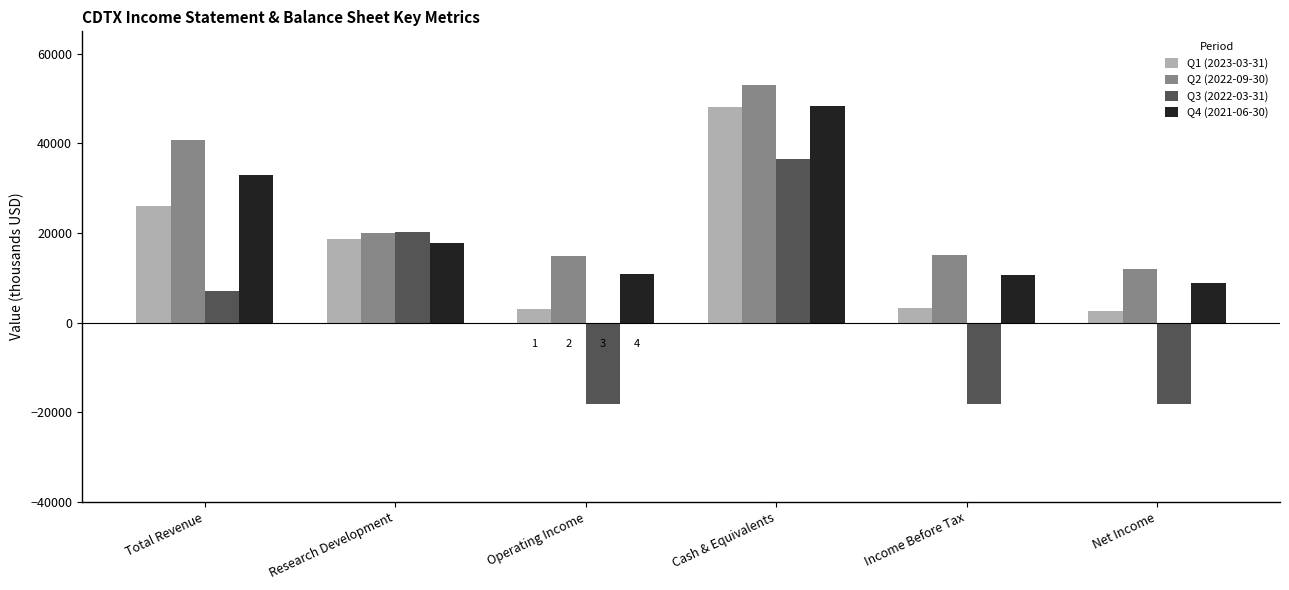

At Income Before Tax, list the series in order from smallest to largest.

Q3 (2022-03-31), Q1 (2023-03-31), Q4 (2021-06-30), Q2 (2022-09-30)